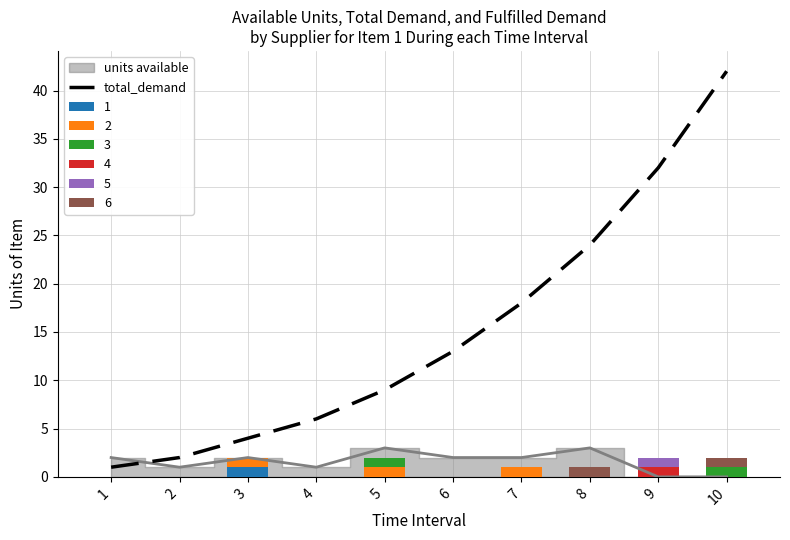

What is the difference between the second highest and minimum values?

31